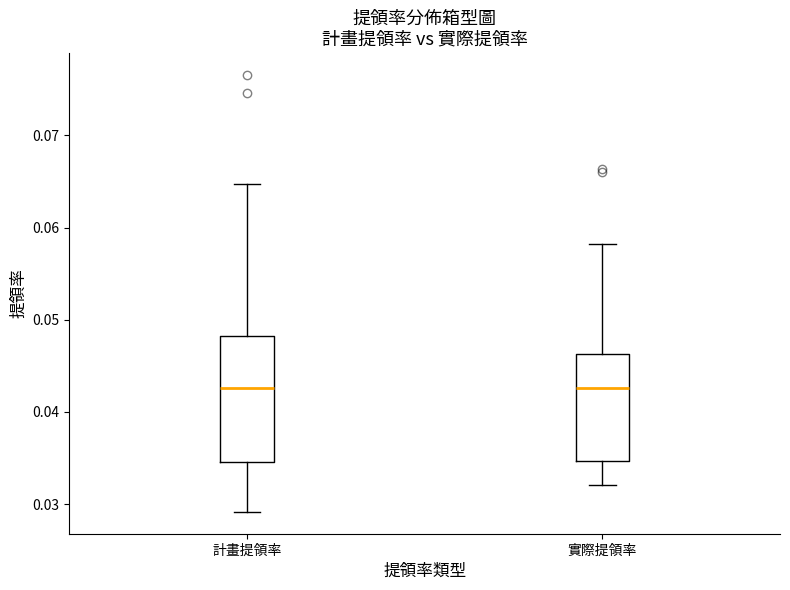

Reading left to right, transcribe this box plot: for each box, give where its median line is, the range the box spans, and where its two whiskers end, as read against the y-axis. The values are not printed on the chart, so give them approximately, as read against the axis.

計畫提領率: median 0.043, box 0.035 to 0.048, whiskers 0.029 to 0.065
實際提領率: median 0.043, box 0.035 to 0.046, whiskers 0.032 to 0.058